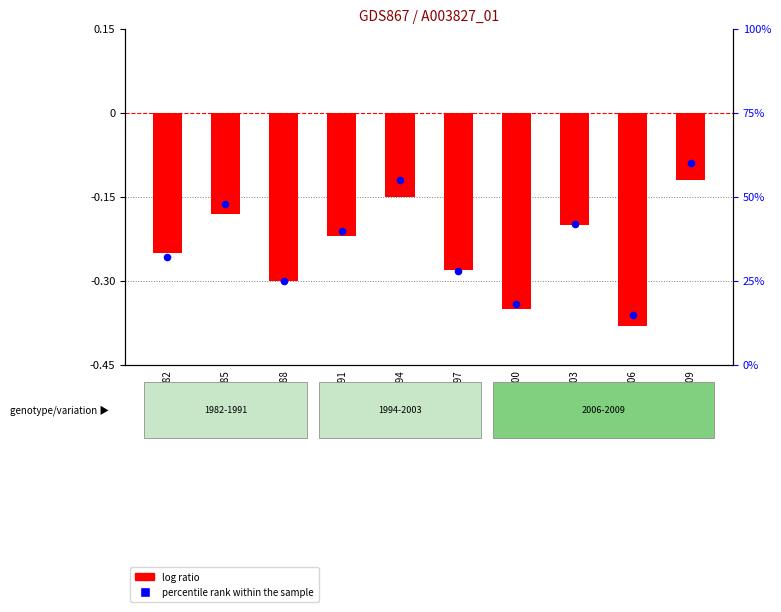

What are all the series names shown in the legend?

log ratio, percentile rank within the sample